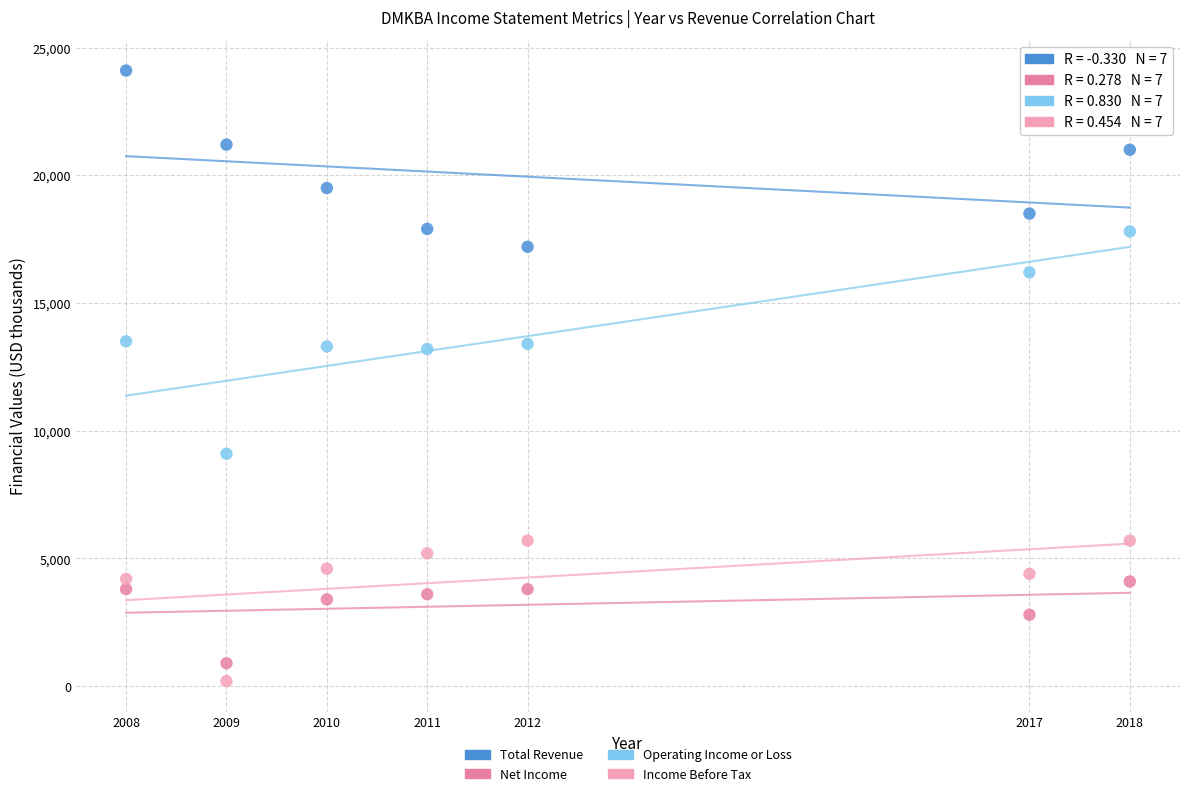

Across all data points, what is the range of Y values (max minus min)?

23900